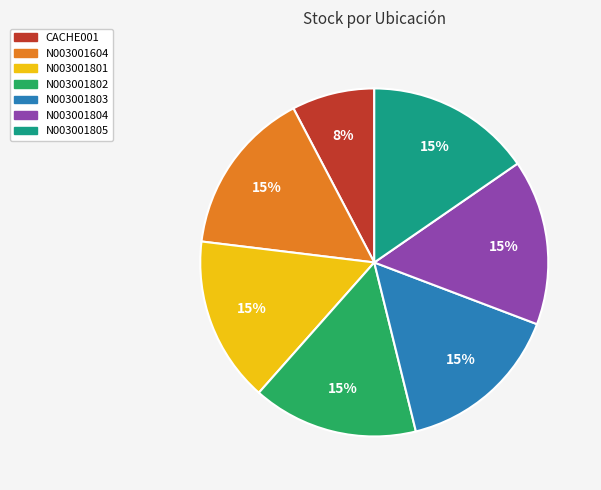

Is it true that N003001804 is 15% of the pie?

True